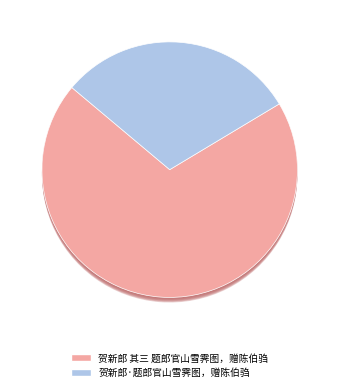

True or false: 贺新郎·题郎官山雪霁图，赠陈伯驺 accounts for 30% of the total.

True